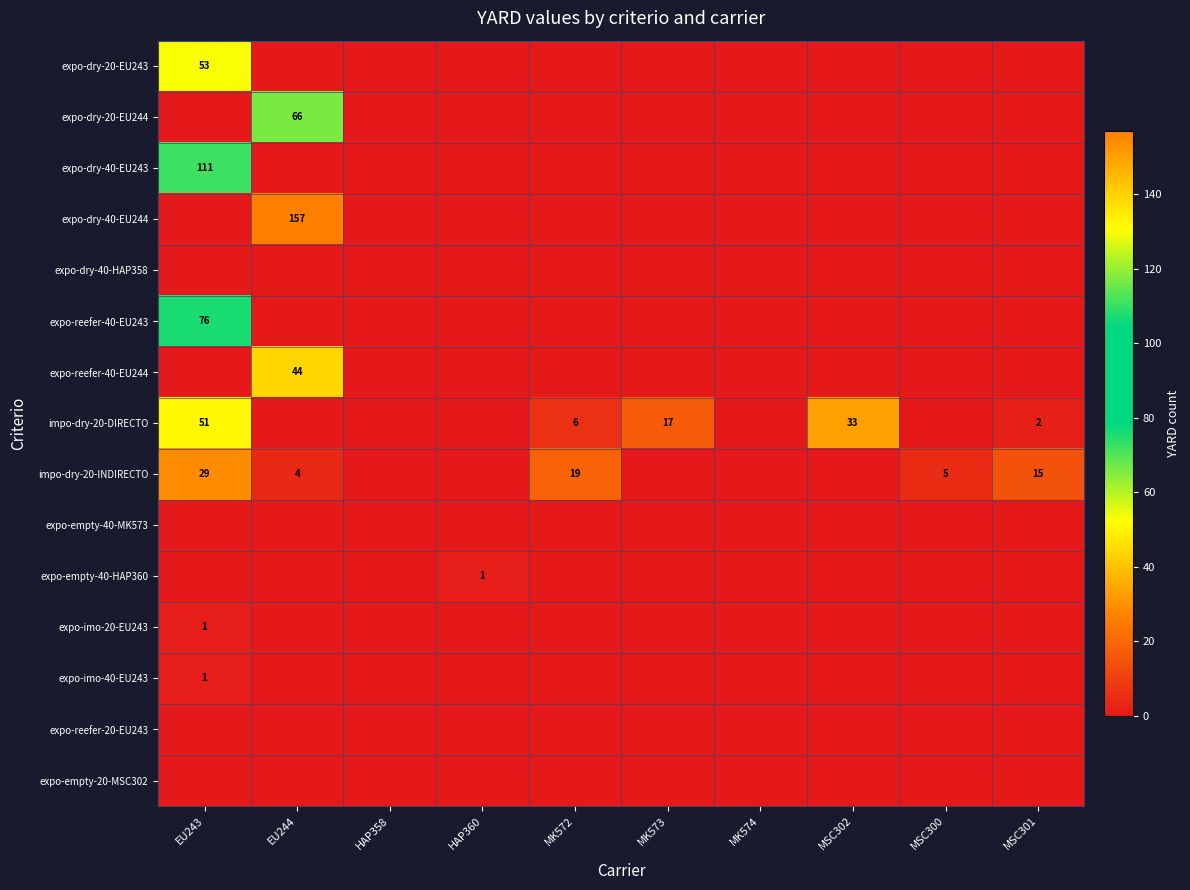

Which category has the lowest value in the expo-dry-20-EU243 series?

EU244